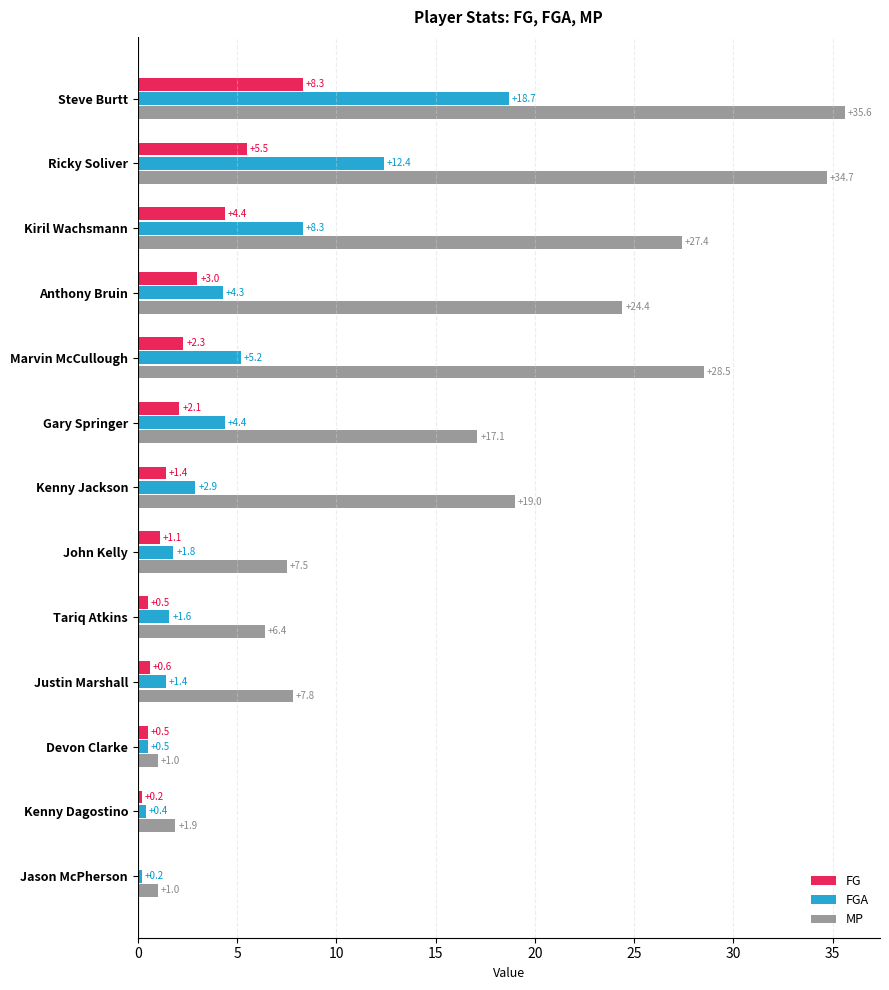

Is the value of FGA at John Kelly greater than the value of FG at Tariq Atkins?

Yes